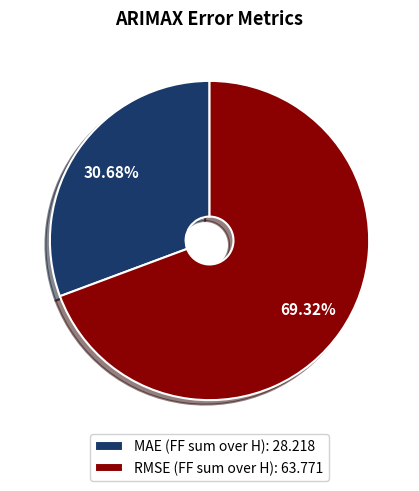

To the nearest percent, what percentage of the pie is MAE (FF sum over H)?

31%